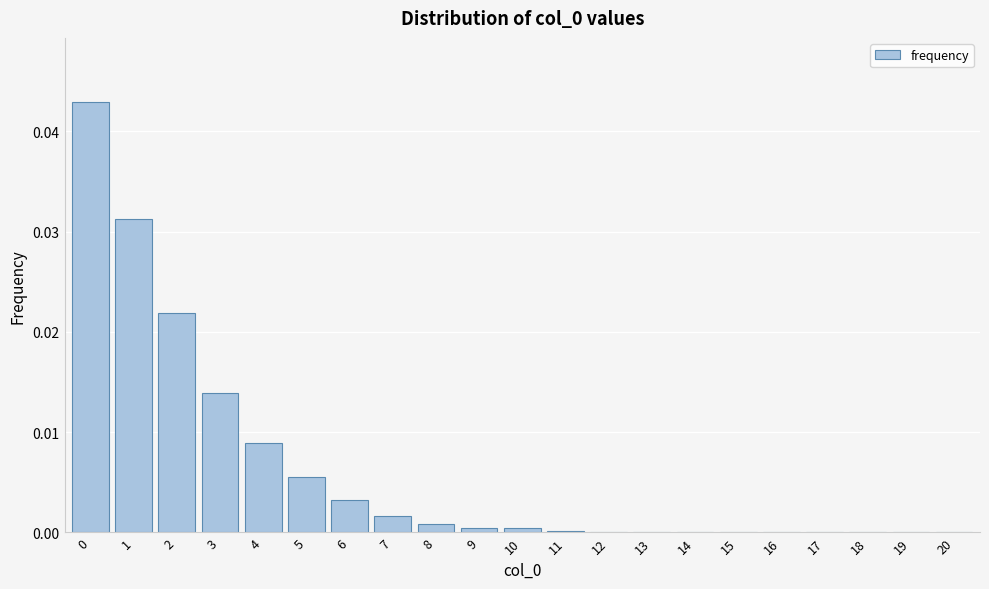

Which has a higher value, 7 or 4?

4